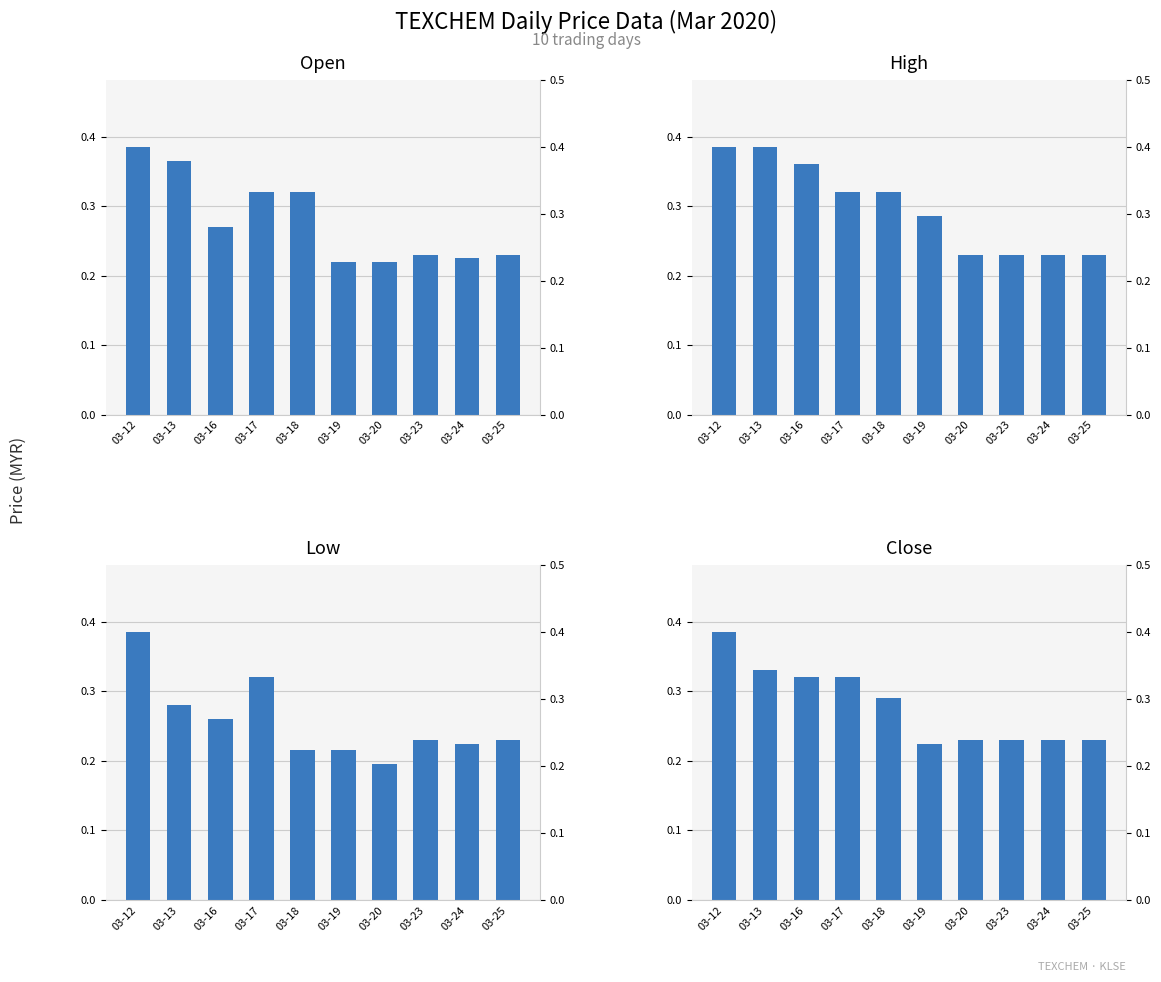

What is the value of the high bar at the 2nd from the left?

0.4